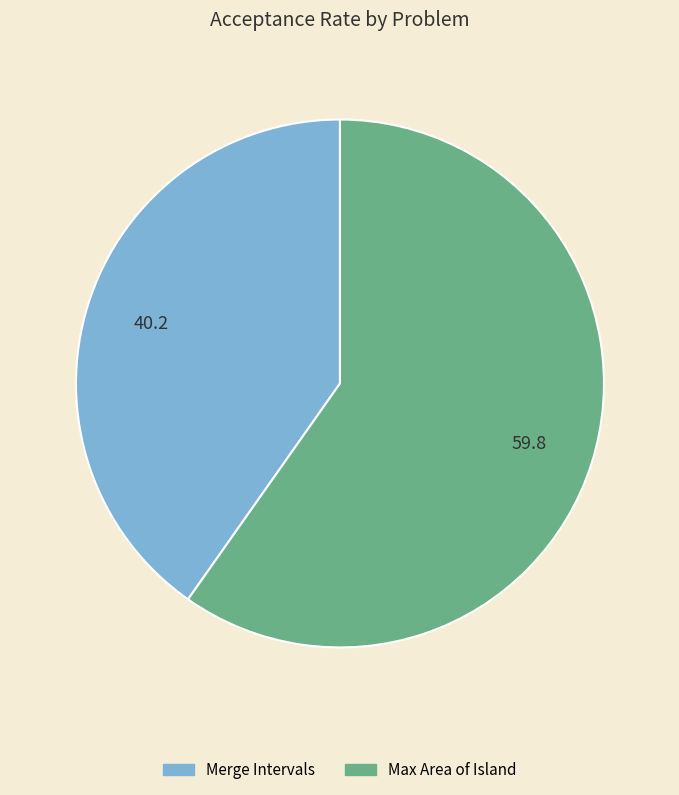

Combined, do Max Area of Island and Merge Intervals account for over 50%?

Yes